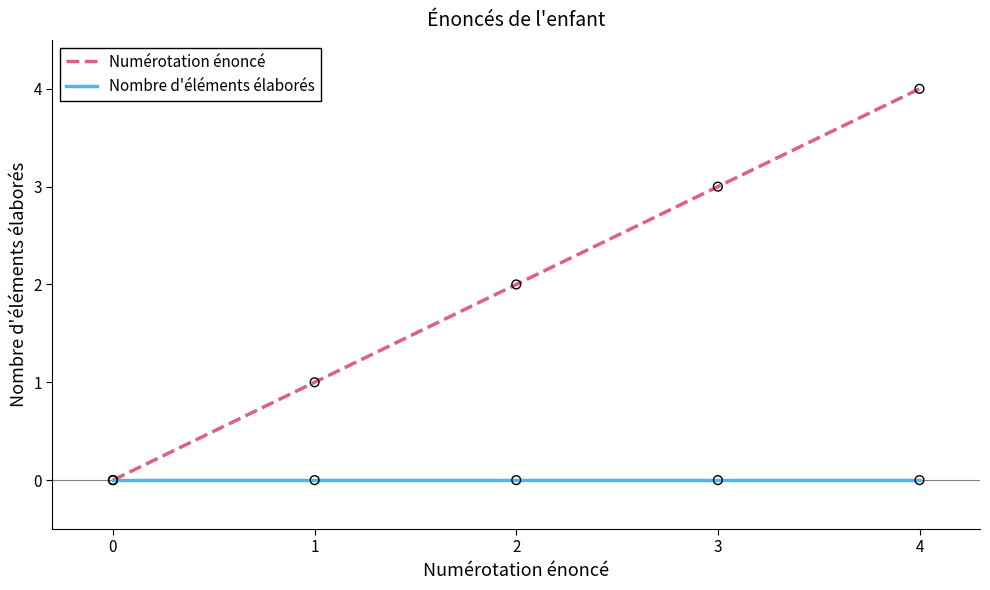

Which series changed the most between 0 and 1?

Numérotation énoncé